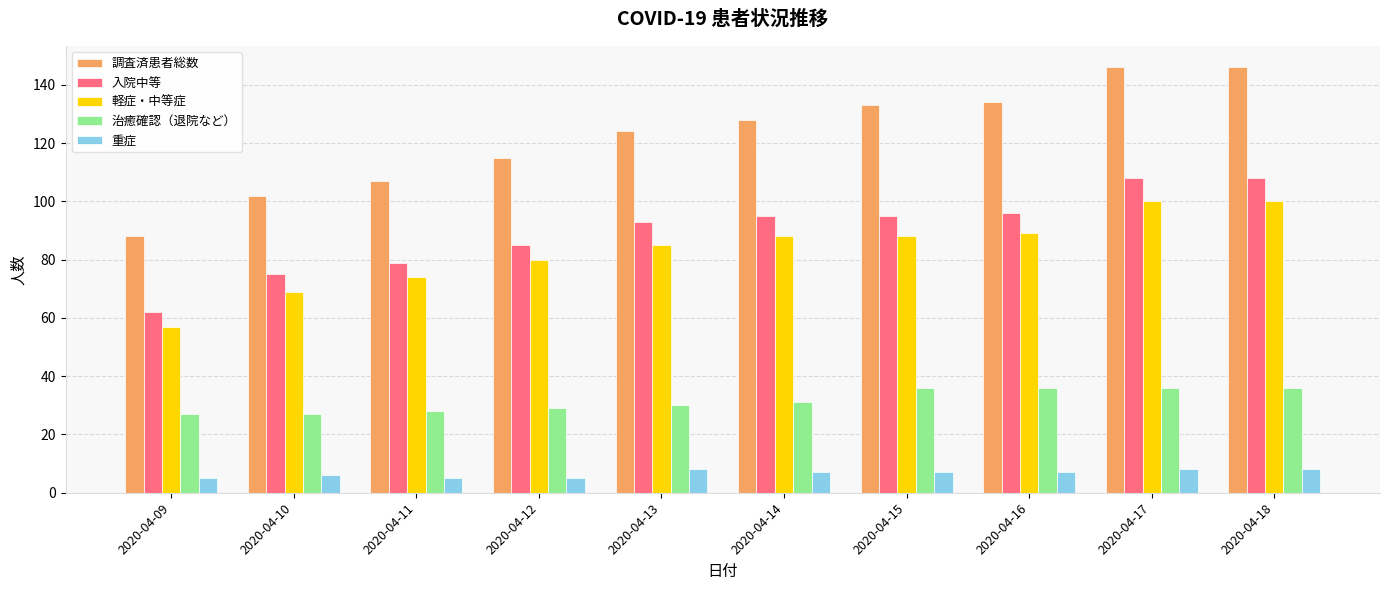

At which label is 調査済患者総数 closest to 117?

2020-04-12